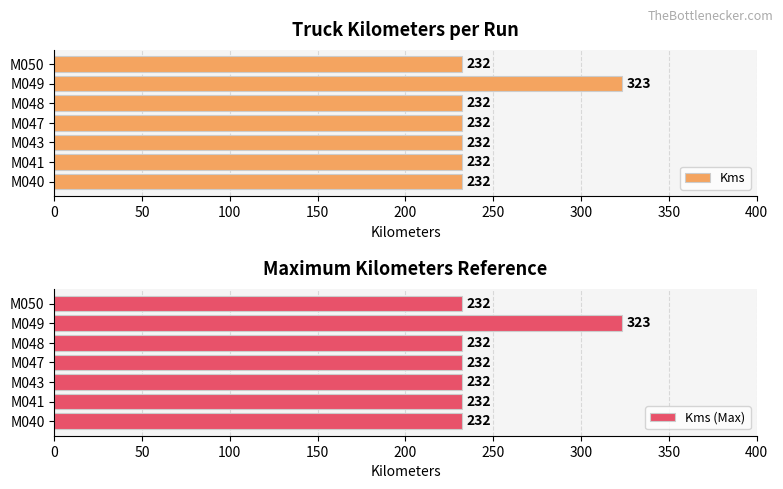

At which label does Kms reach its peak?

M049